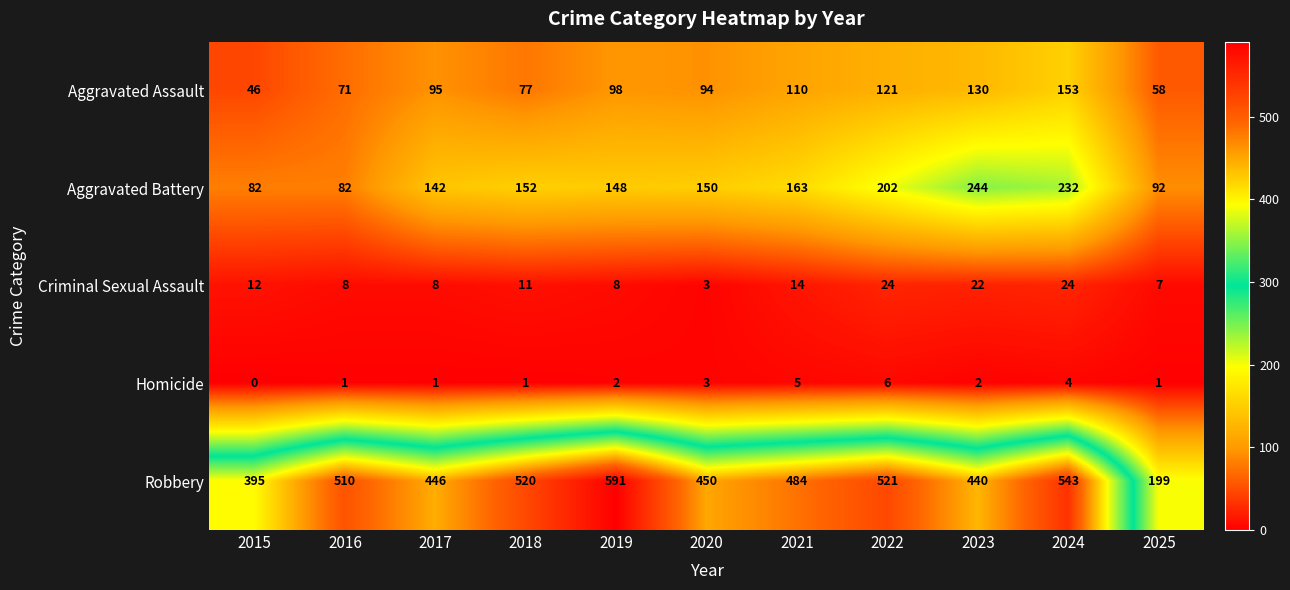

Which series has the largest range (max minus min)?

Robbery